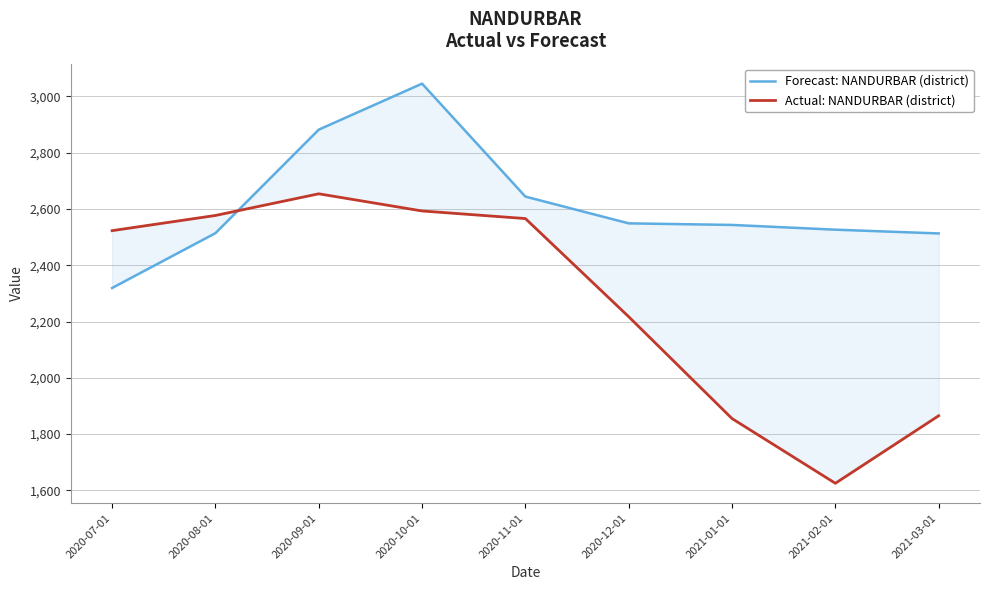

How many data points in Actual: NANDURBAR (district) are less than 2523?

4